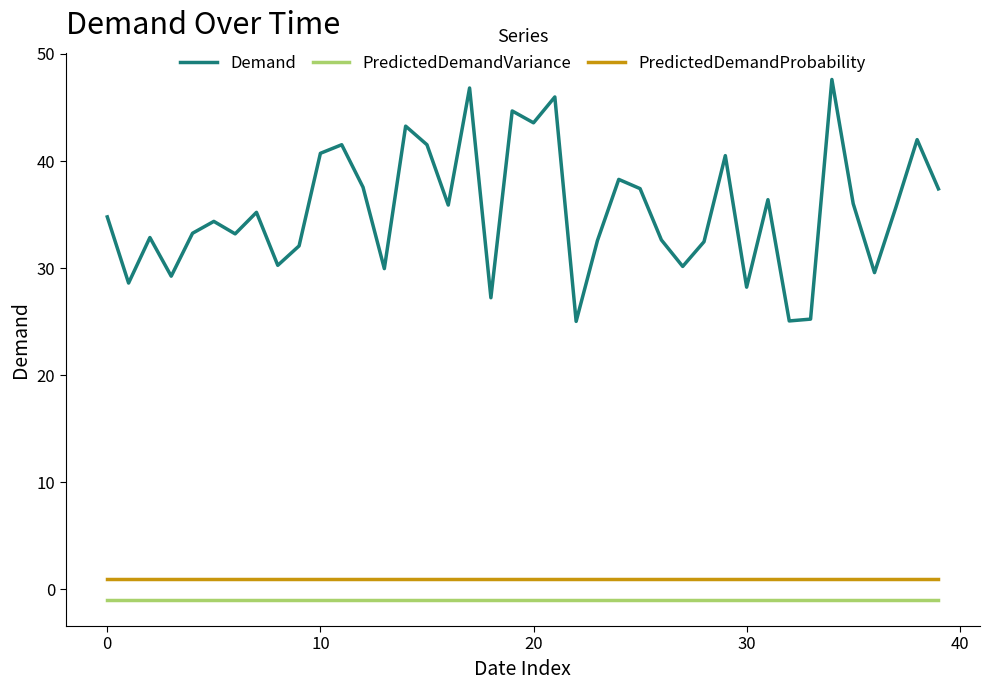

True or false: PredictedDemandProbability and Demand intersect in this chart.

False